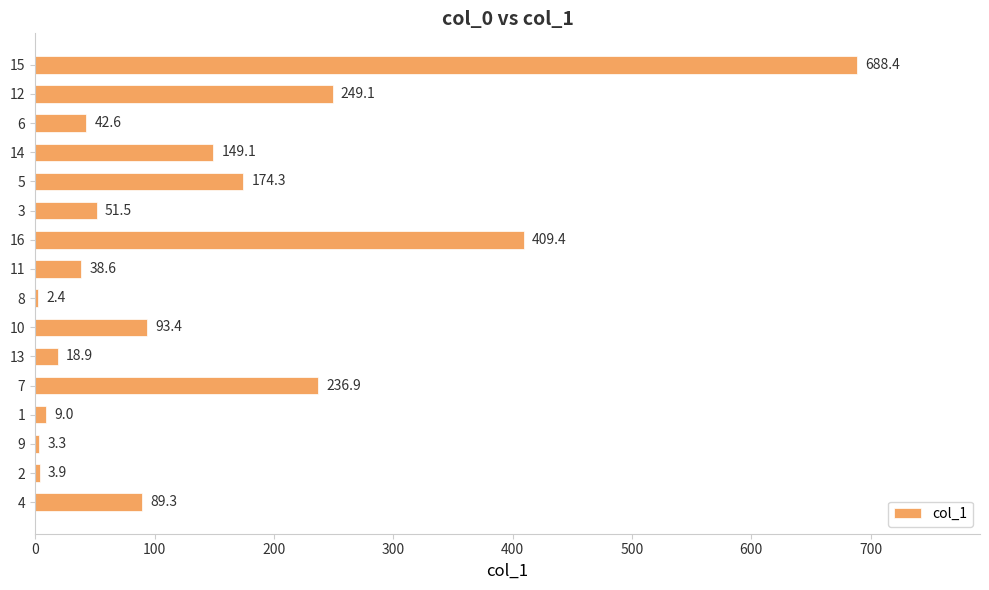

What is the average value?

141.3